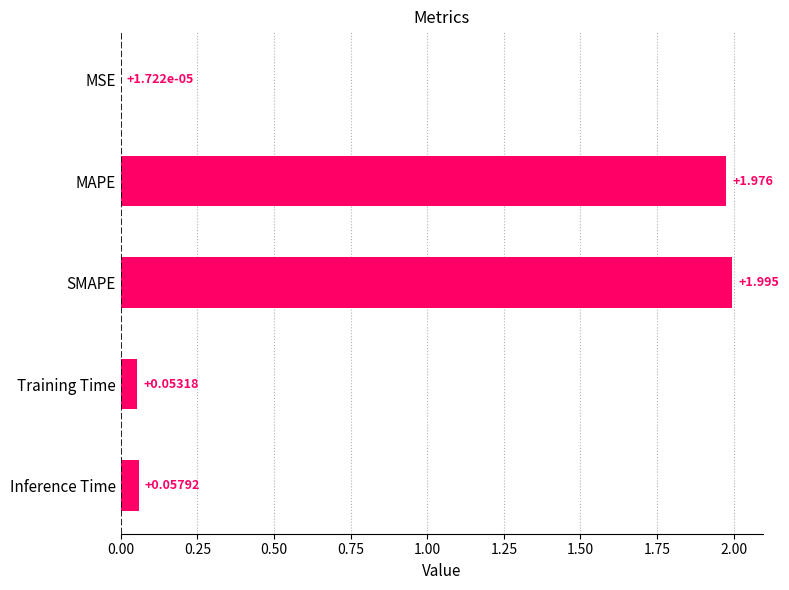

Are the bars horizontal?

Yes